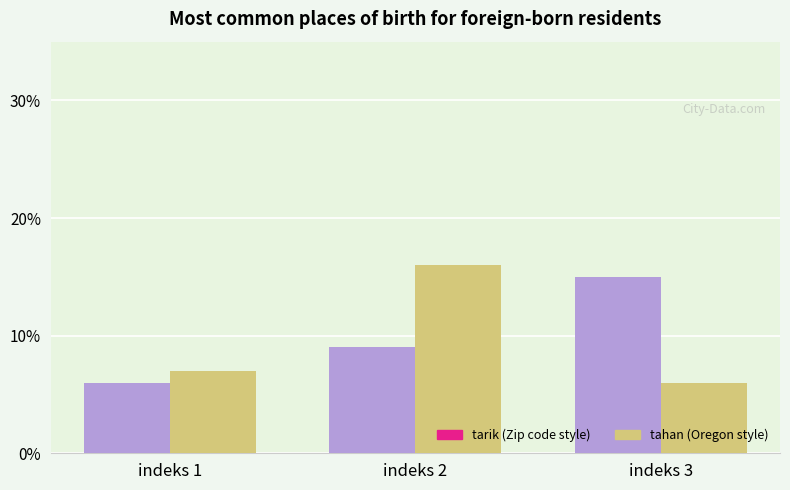

What is the smallest value displayed?

6